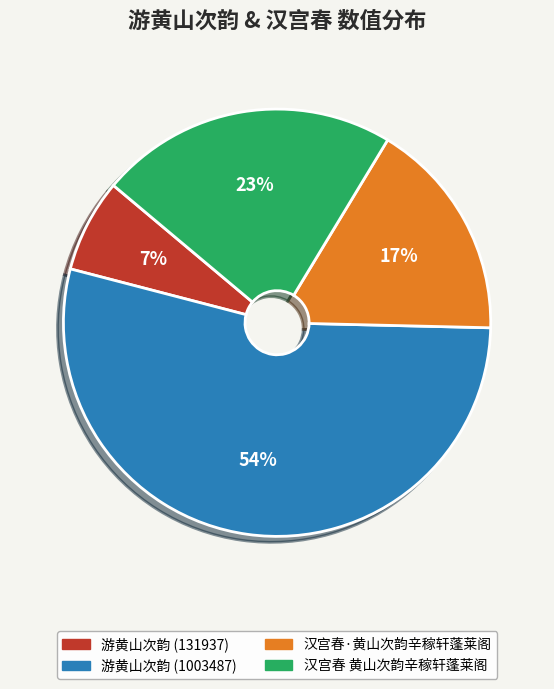

Rank the categories by value from highest to lowest.

游黄山次韵 (1003487), 汉宫春 黄山次韵辛稼轩蓬莱阁, 汉宫春·黄山次韵辛稼轩蓬莱阁, 游黄山次韵 (131937)